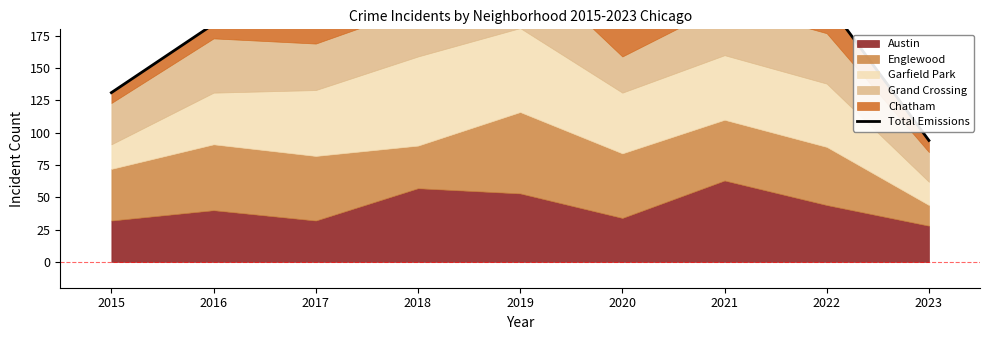

List the labels in order of value, smallest first.

2023, 2015, 2016, 2020, 2017, 2022, 2021, 2018, 2019